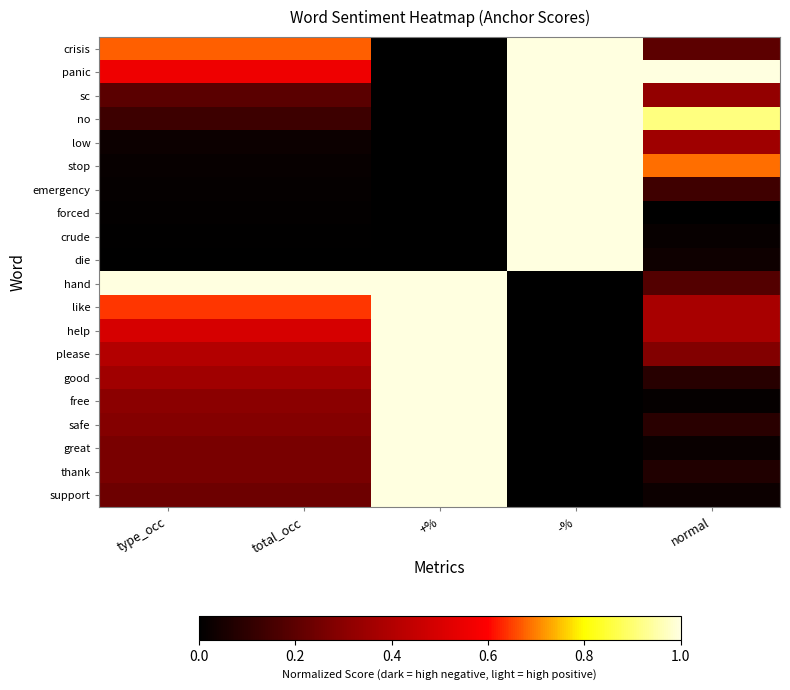

Rank the series at +% from highest to lowest value.

hand, like, help, please, good, free, safe, great, thank, support, crisis, panic, sc, no, low, stop, emergency, forced, crude, die